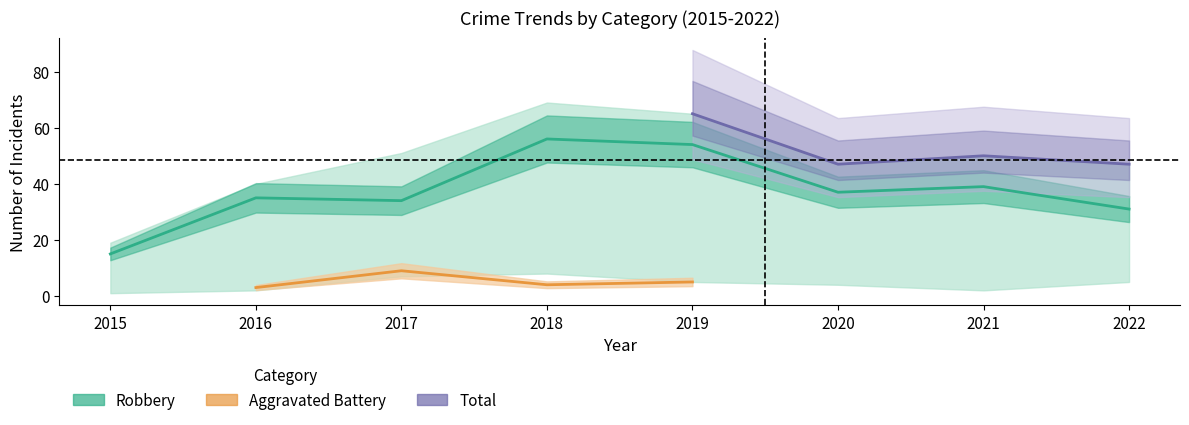

What is the sum of the Total values at 2020 and 2019?

112